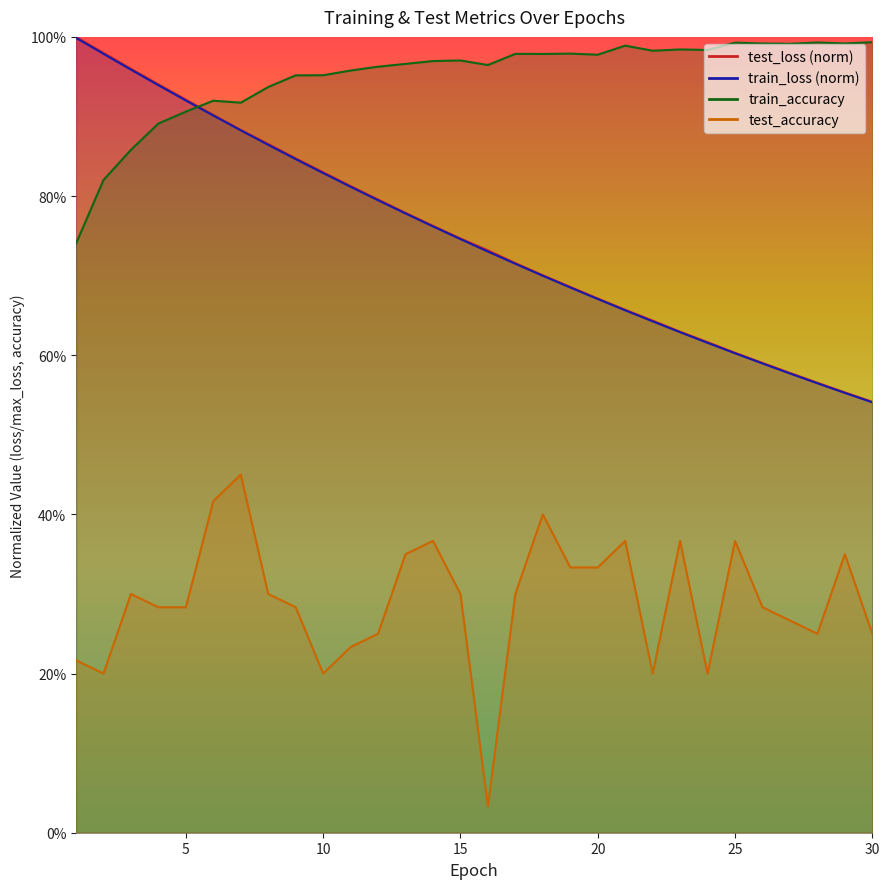

Rank the categories by test_accuracy value from highest to lowest.

7, 6, 18, 14, 21, 23, 25, 13, 29, 19, 20, 3, 8, 15, 17, 4, 5, 9, 26, 27, 12, 28, 30, 11, 1, 2, 10, 22, 24, 16